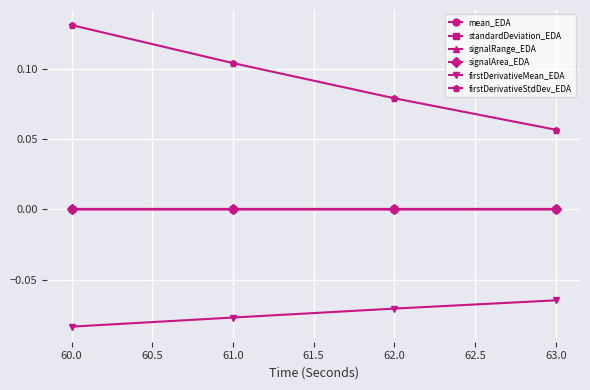

How many distinct data groups are displayed?

6